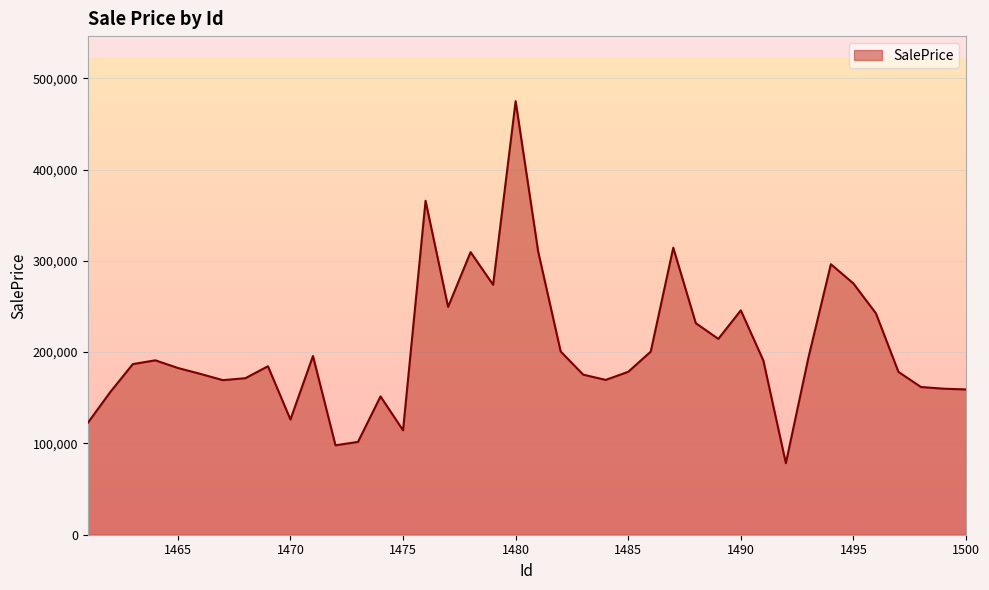

What is the maximum value shown in the chart?

474893.2